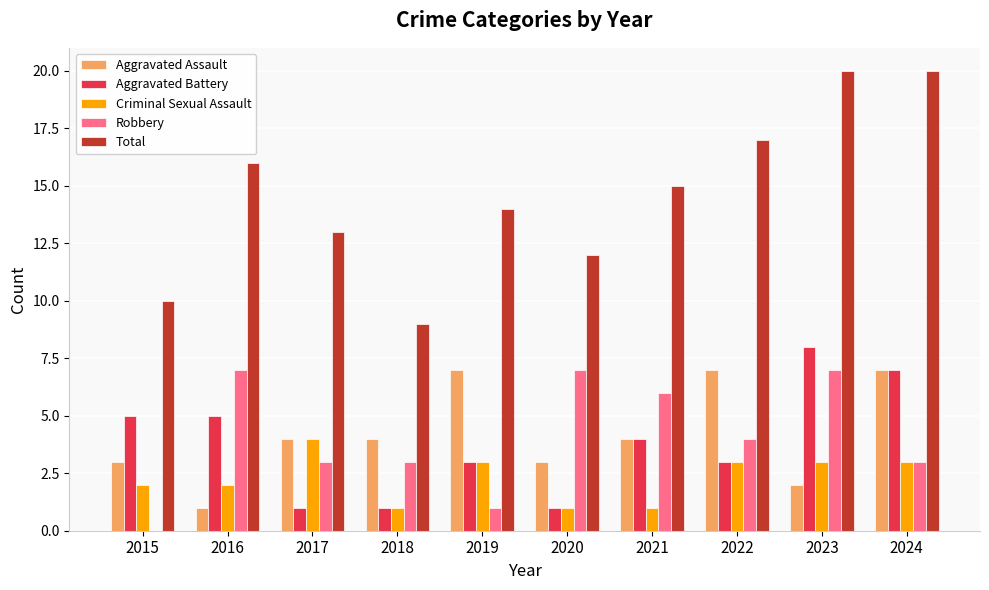

Reading left to right, transcribe all the data shown in this chart.

Aggravated Assault: 2015=3	2016=1	2017=4	2018=4	2019=7	2020=3	2021=4	2022=7	2023=2	2024=7
Aggravated Battery: 2015=5	2016=5	2017=1	2018=1	2019=3	2020=1	2021=4	2022=3	2023=8	2024=7
Criminal Sexual Assault: 2015=2	2016=2	2017=4	2018=1	2019=3	2020=1	2021=1	2022=3	2023=3	2024=3
Robbery: 2015=0	2016=7	2017=3	2018=3	2019=1	2020=7	2021=6	2022=4	2023=7	2024=3
Total: 2015=10	2016=16	2017=13	2018=9	2019=14	2020=12	2021=15	2022=17	2023=20	2024=20